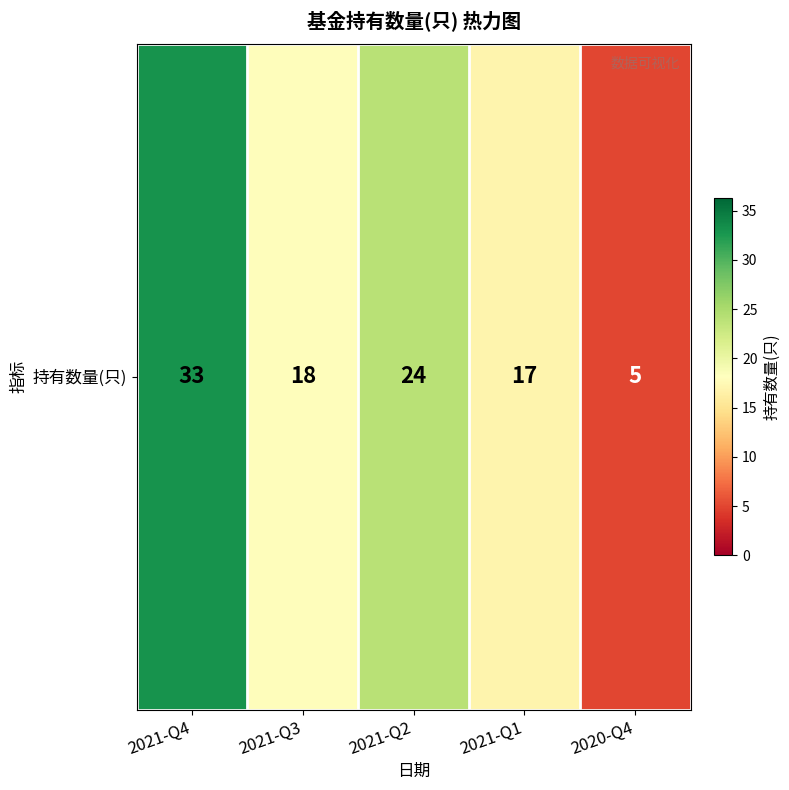

What is the difference between the maximum and minimum values?

28